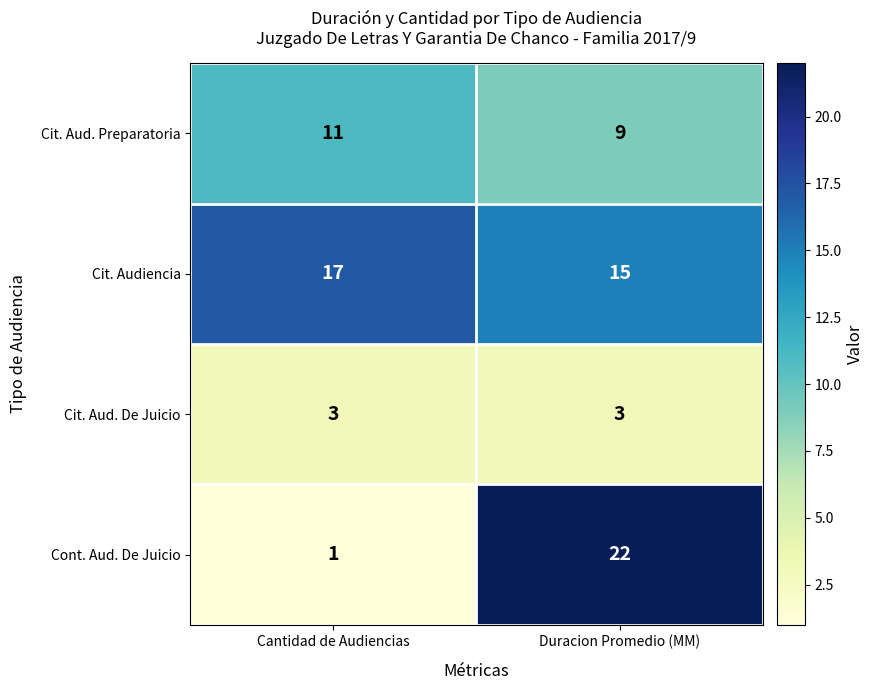

At which category is the sum across all series the highest?

Duracion Promedio (MM)